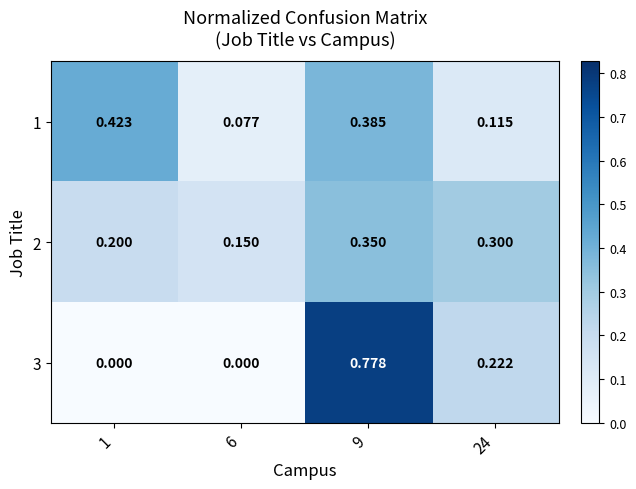

Is the value of 3 at 6 greater than the value of 2 at 24?

No